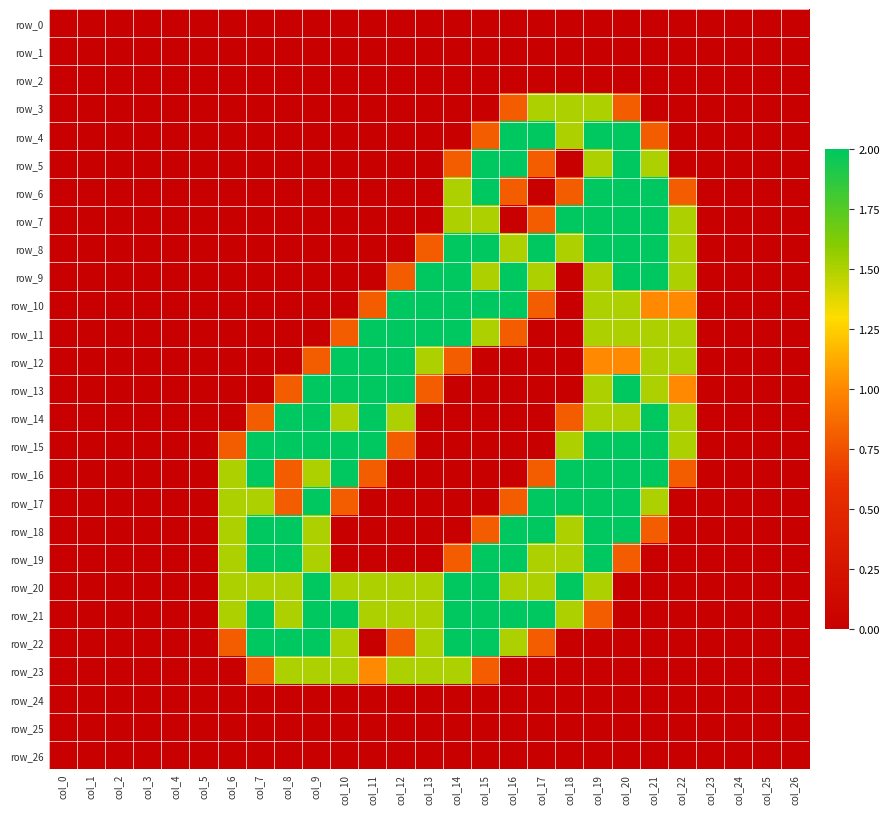

What is the sum of the row_16 values at col_15 and col_6?

1.5